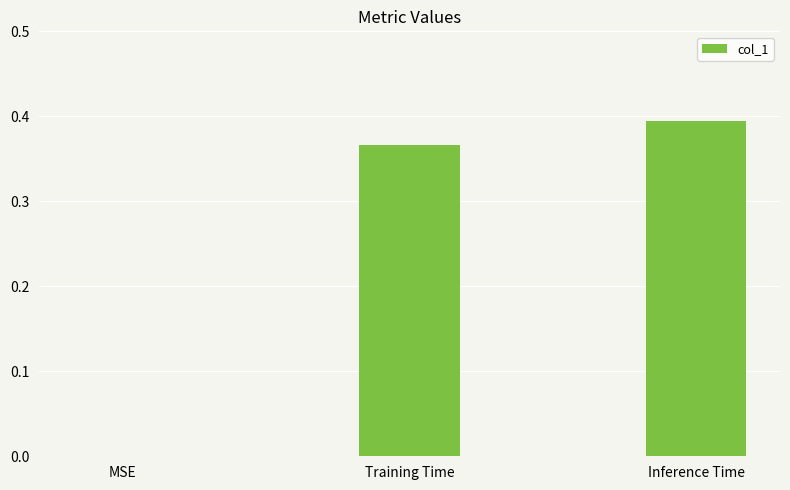

Which category has the highest value across all series?

Inference Time